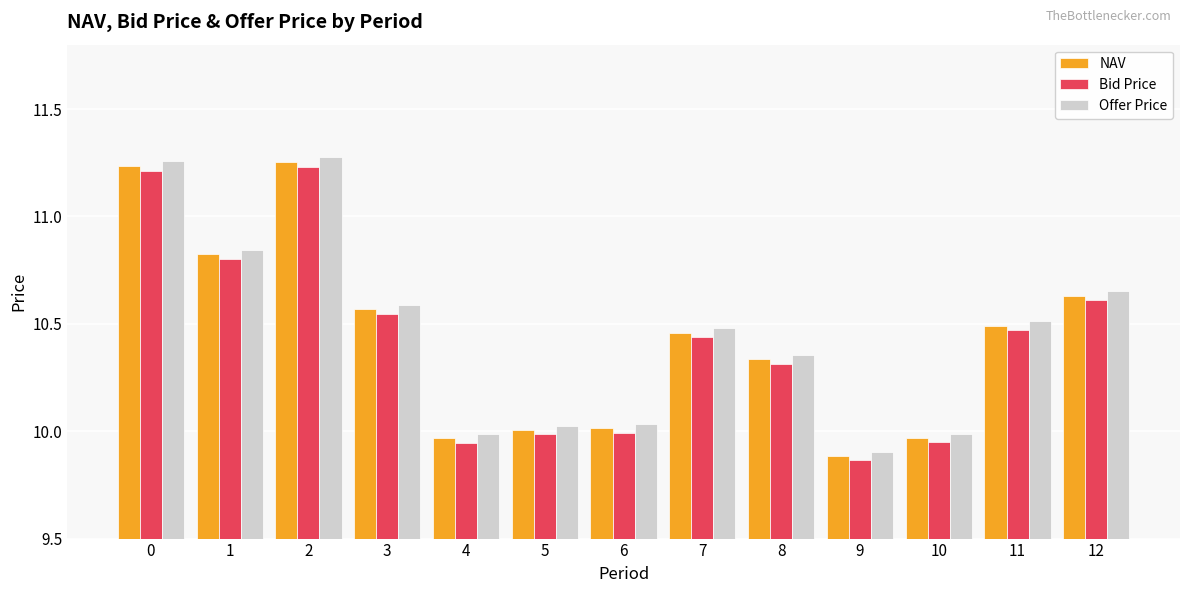

At which label does Bid Price reach its minimum?

9